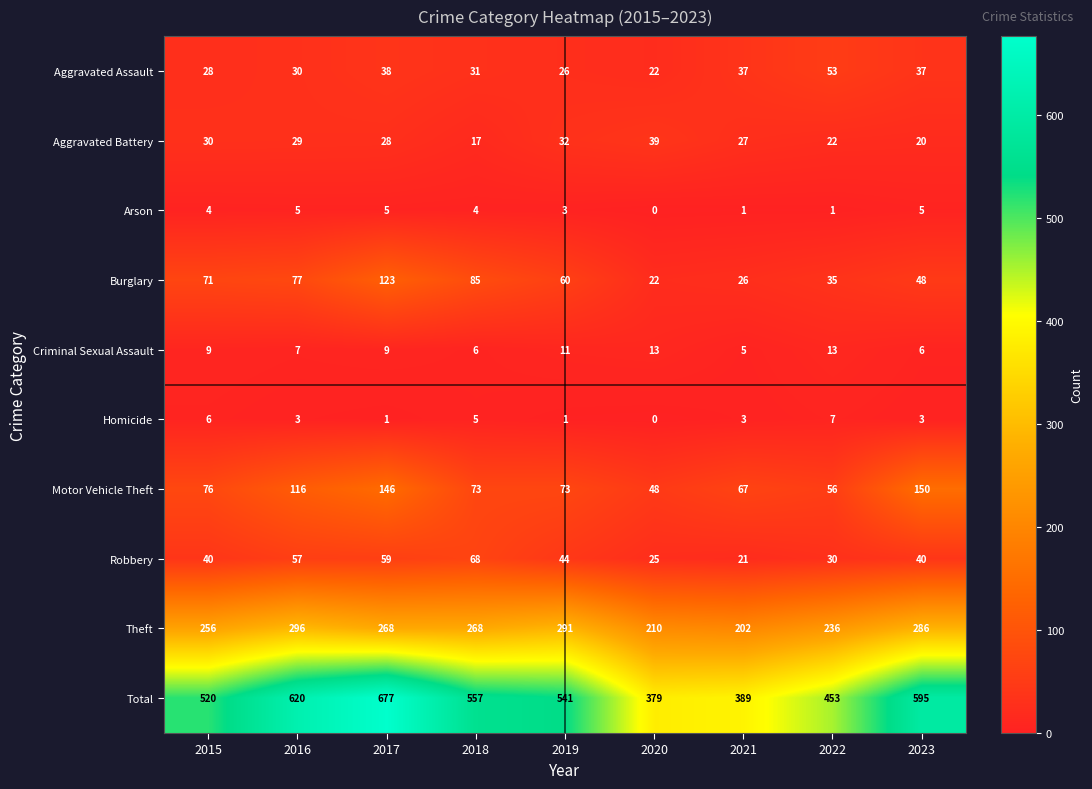

At how many categories does at least one series exceed 544?

4